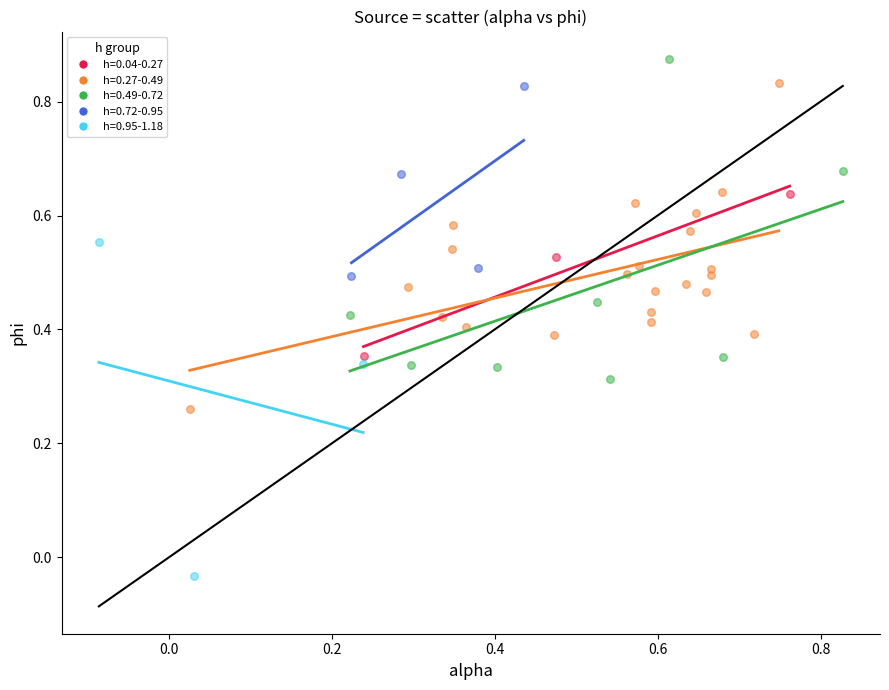

What are all the series names shown in the legend?

h=0.04-0.27, h=0.27-0.49, h=0.49-0.72, h=0.72-0.95, h=0.95-1.18